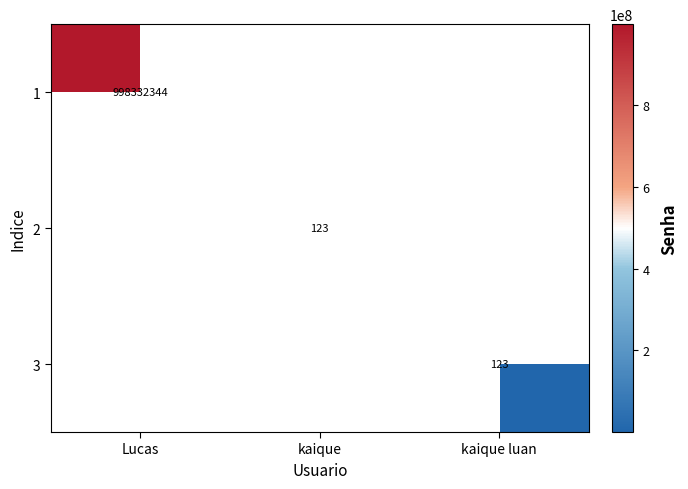

True or false: 1 has a value of 1650655024 at Lucas.

False